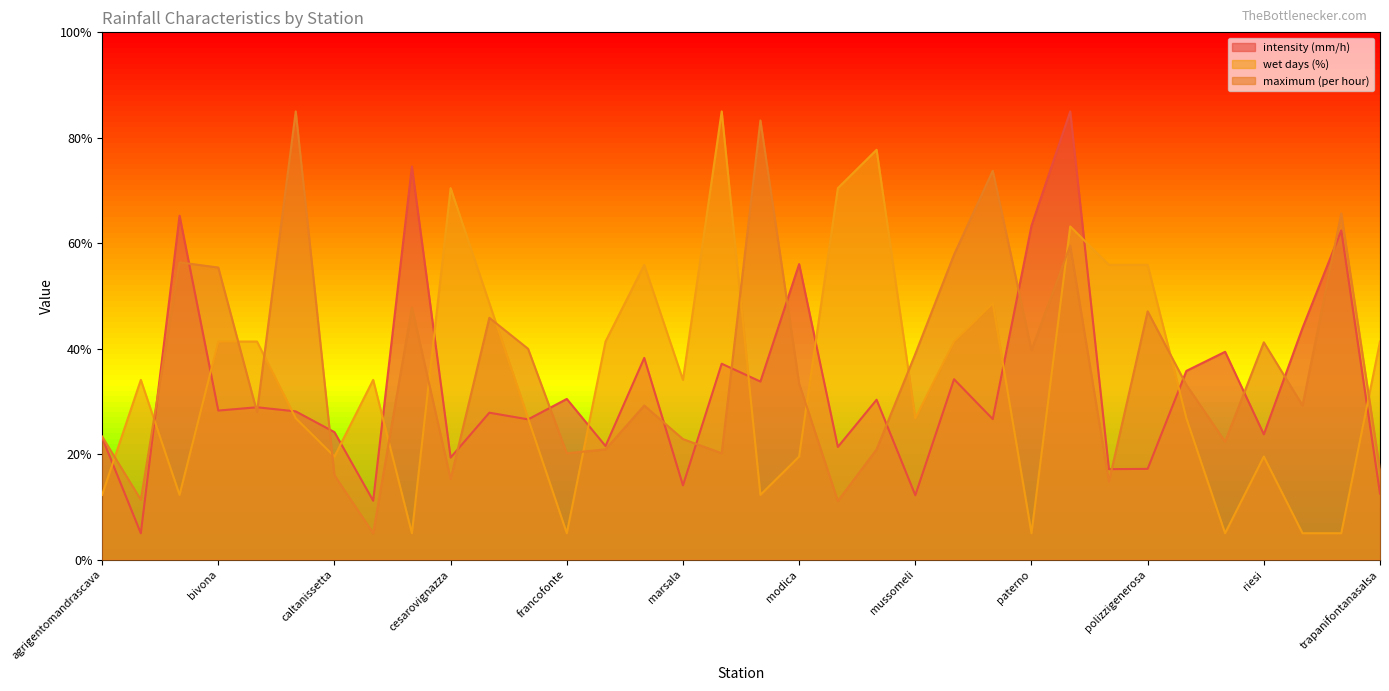

Between which two adjacent categories do wet days (%) and maximum (per hour) first intersect?

agrigentomandrascava and alia